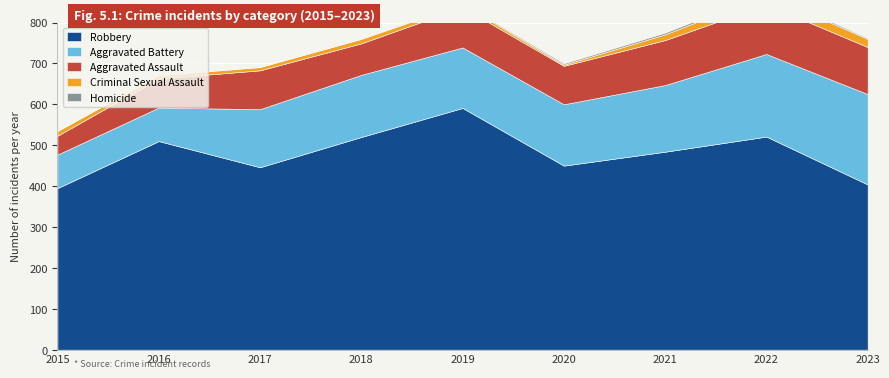

What is the total value across all series at 2015?

535